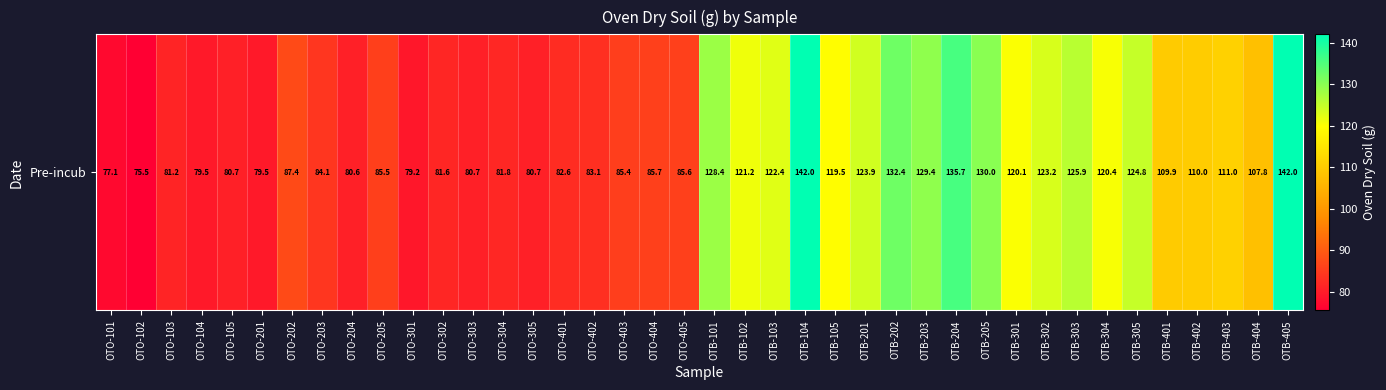

Is it true that the value at OTO-403 is 85.4?

True